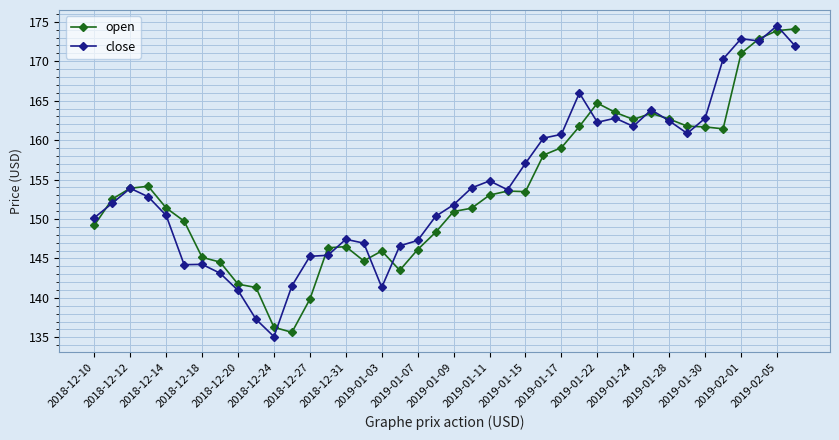

What is the greatest value displayed?

174.5